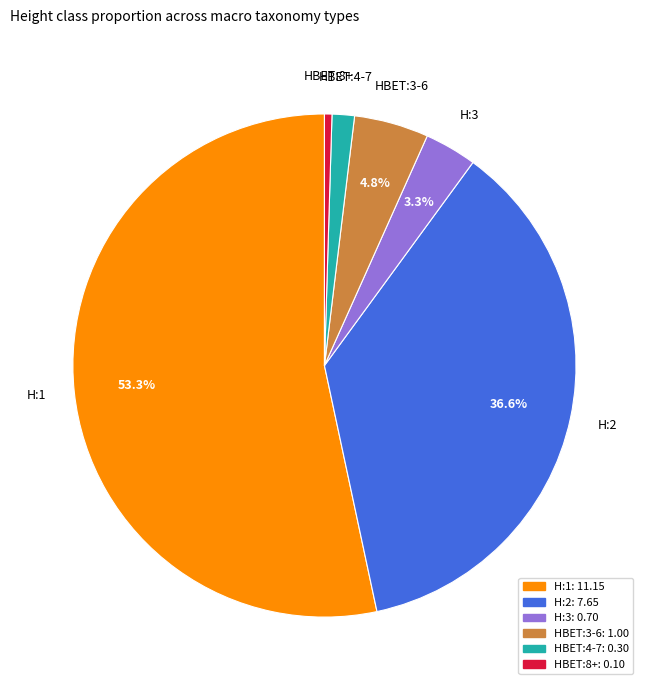

What percentage is NOT represented by HBET:3-6?

95.2%